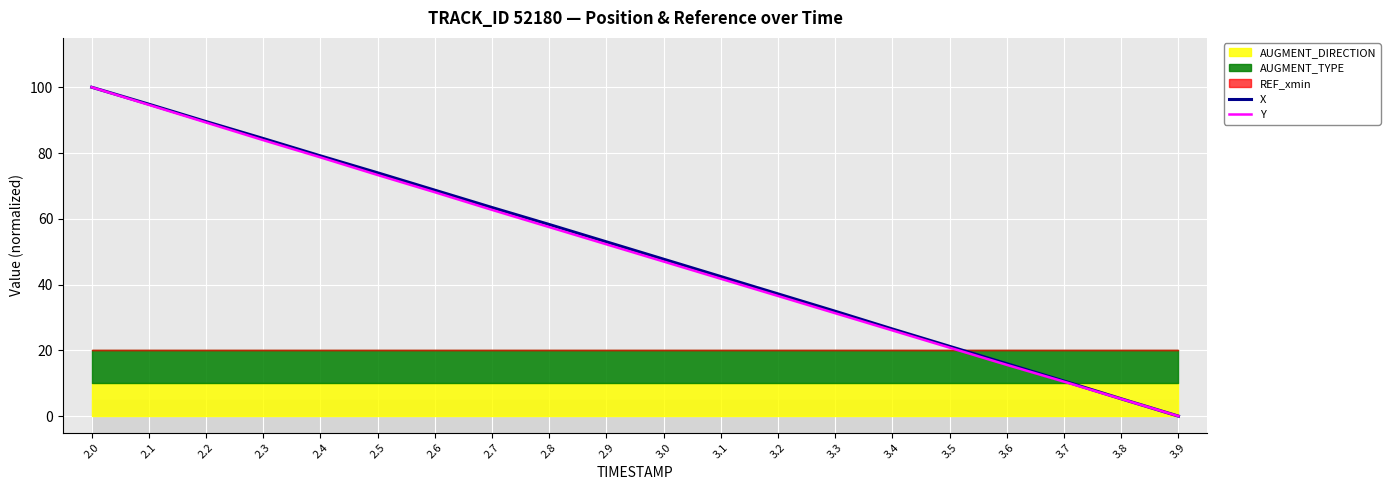

The X series shows 0.0 at 3.9. True or false?

True